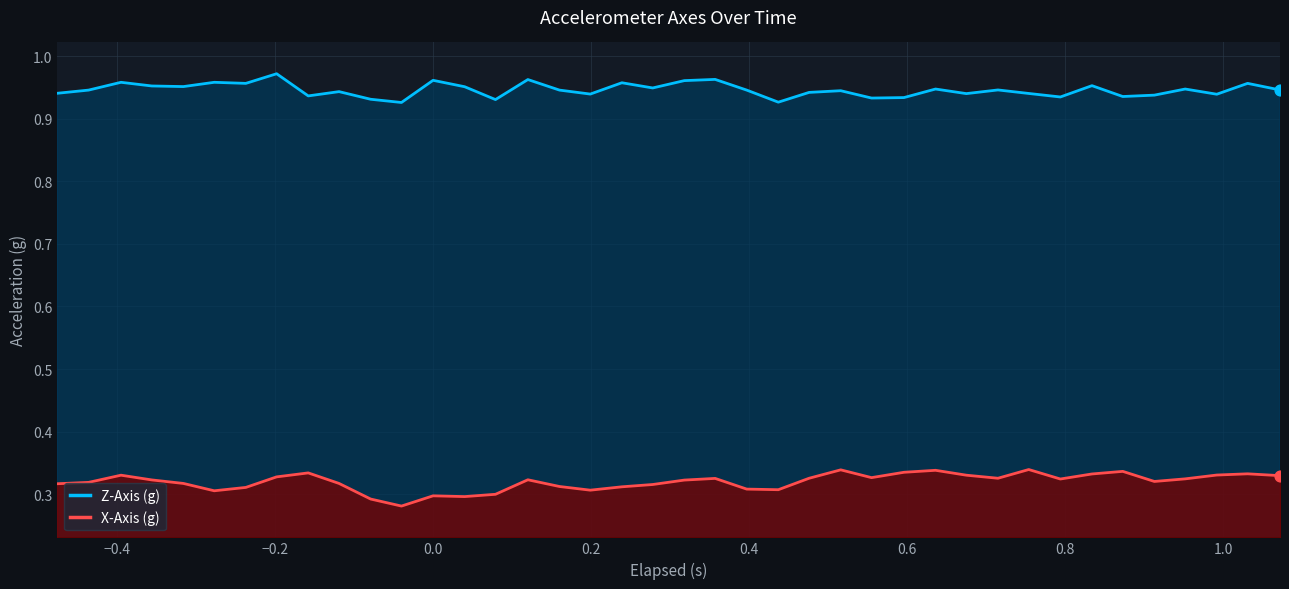

What are all the series names shown in the legend?

Z-Axis (g), X-Axis (g)